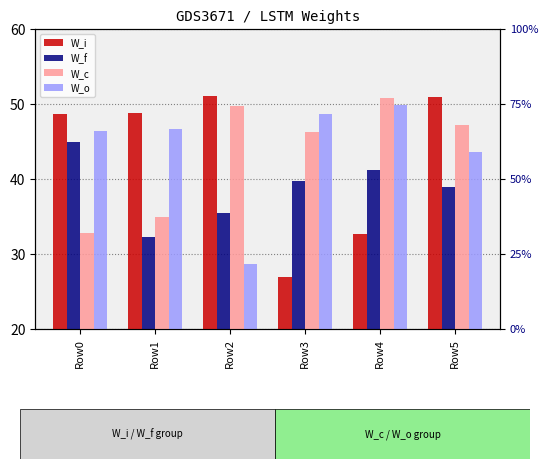

What is the value of the W_f bar at the 5th from the left?

41.2